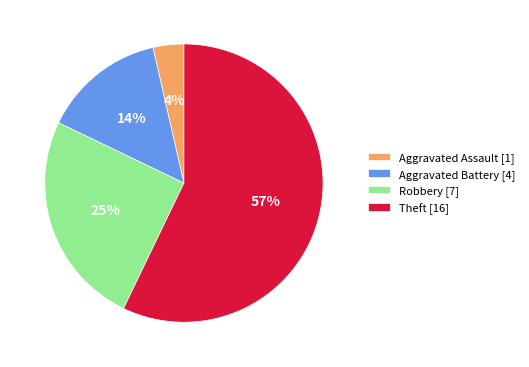

To the nearest percent, what is the difference between the Aggravated Battery [4] and Robbery [7] slice percentages?

11%